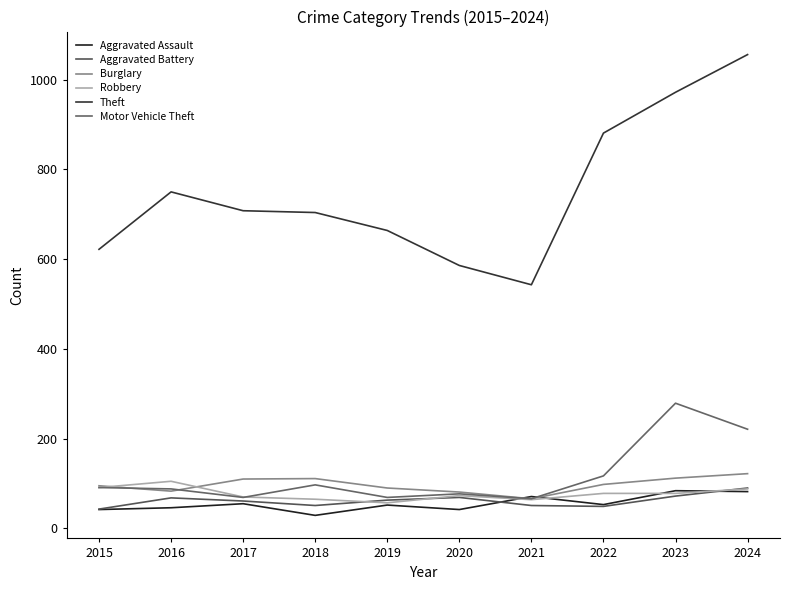

Which series ends up on top after the final intersection of Aggravated Battery and Aggravated Assault?

Aggravated Battery